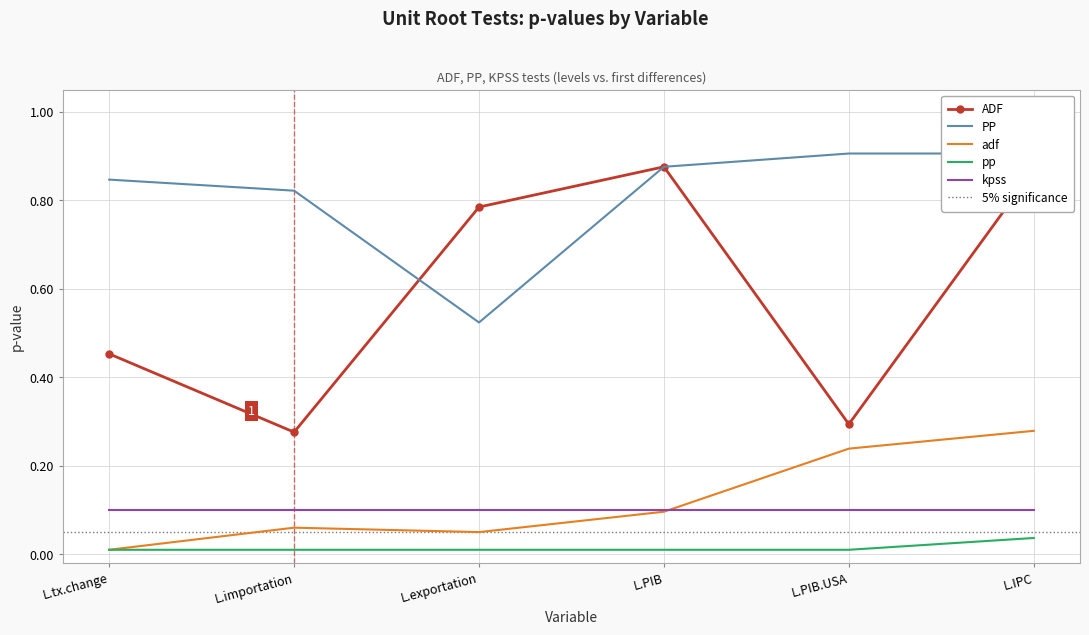

List the labels in order of pp value, largest first.

L.IPC, L.tx.change, L.importation, L.exportation, L.PIB, L.PIB.USA